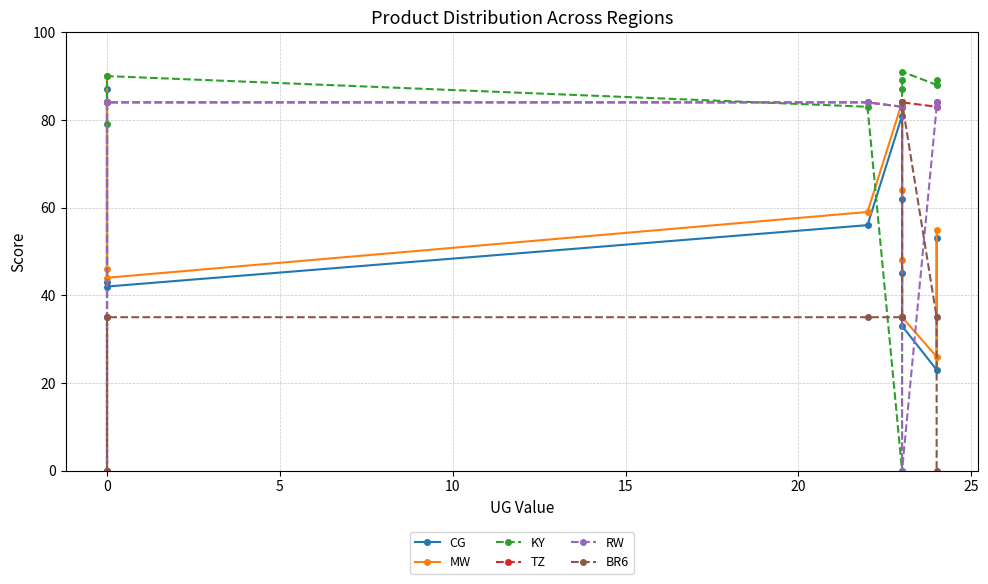

What is the difference between the MW values at −5 and 5?

2